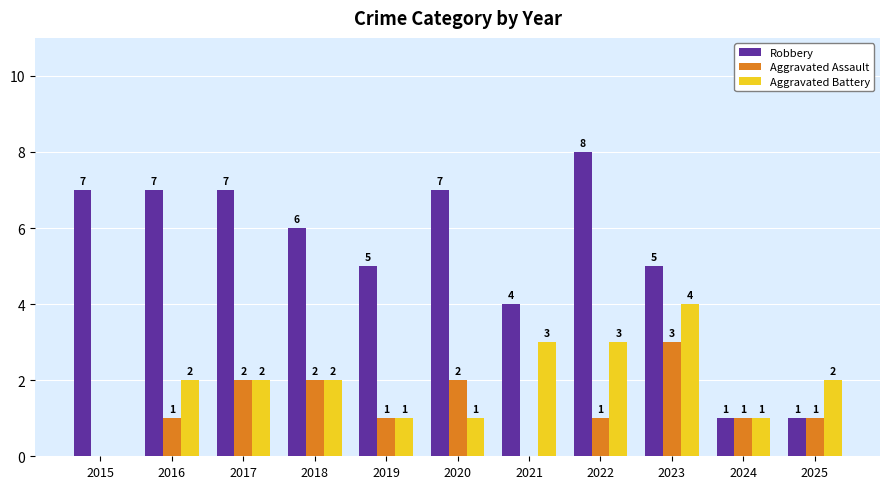

How many series are shown in this chart?

3